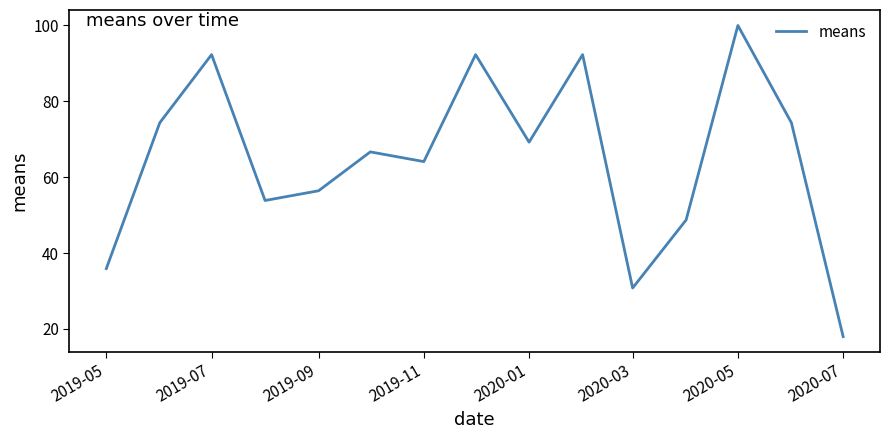

What is the difference between the maximum and minimum values?

82.1